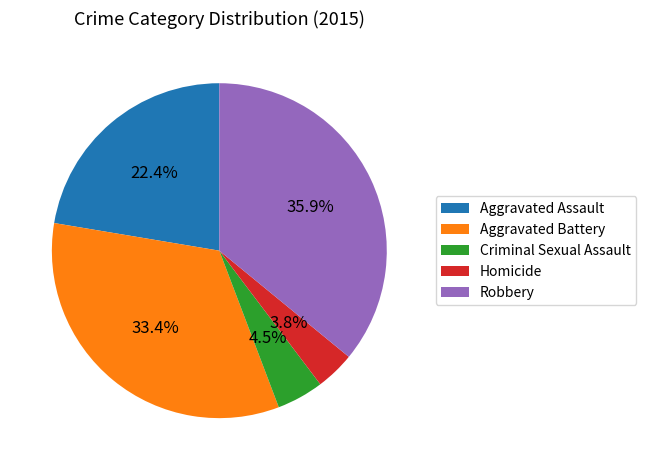

Between Robbery and Aggravated Battery, which is larger?

Robbery